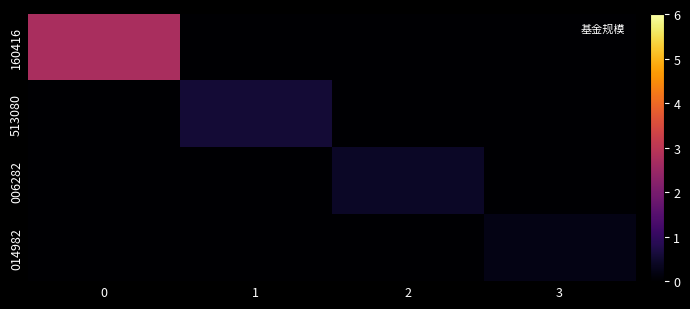

What is the greatest value displayed?

2.7